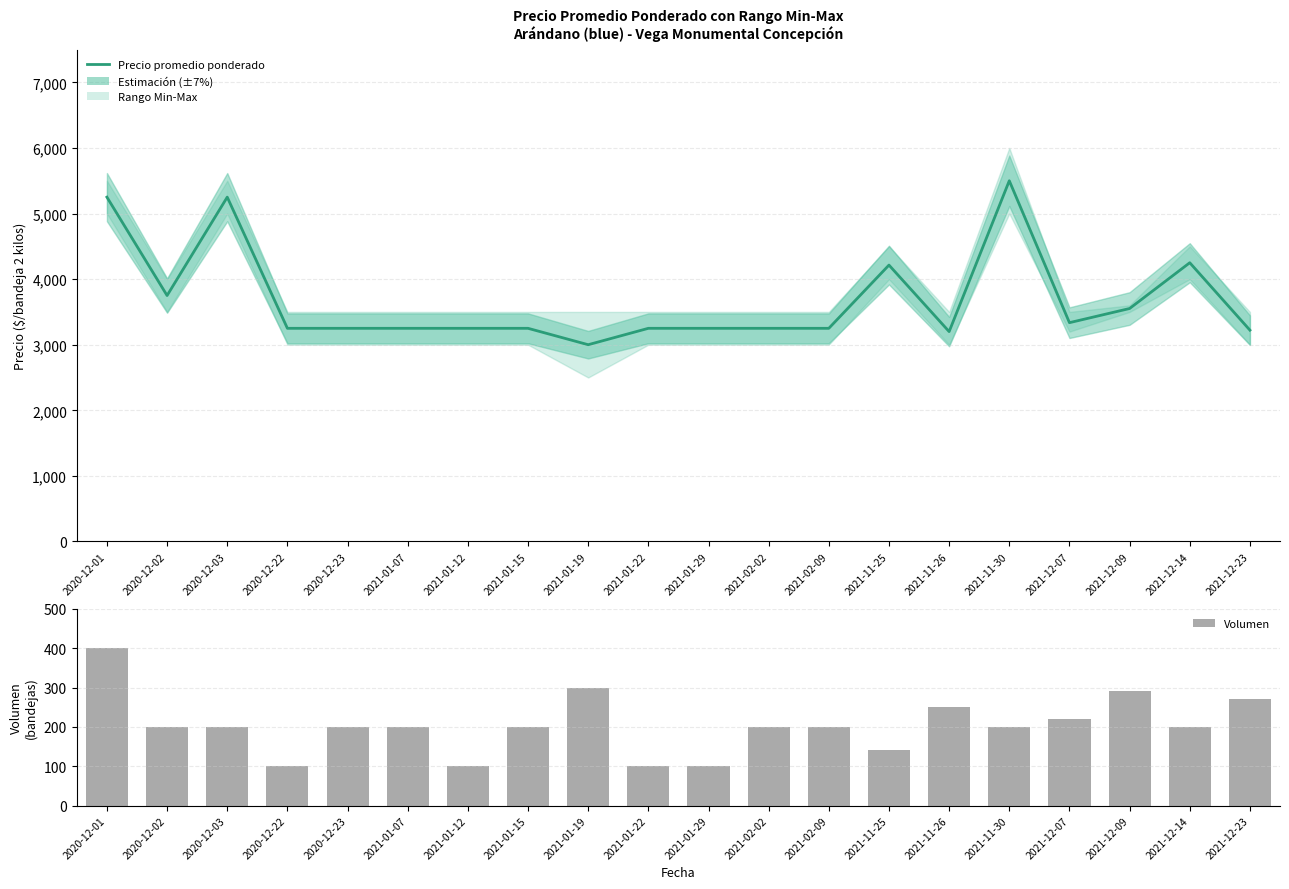

What is the spread (max minus min) of values at 2021-12-14?

4050